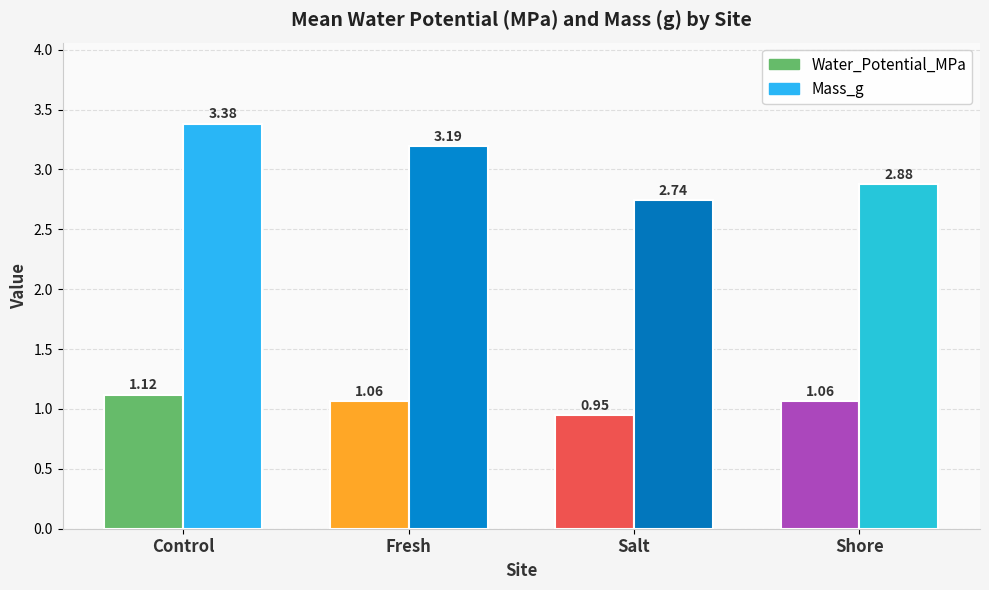

The value of Mass_g at Control is 5.8. True or false?

False